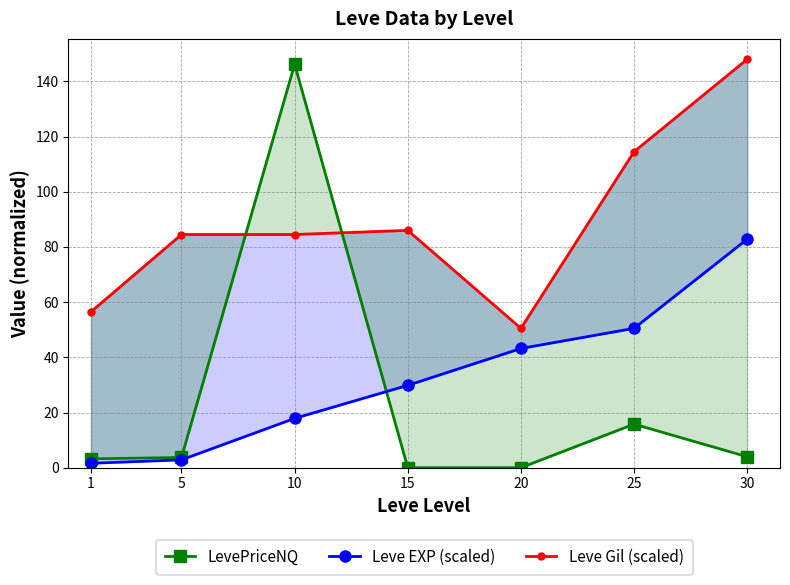

What is the sum of the Leve Gil (scaled) values at 30 and 15?

234.0